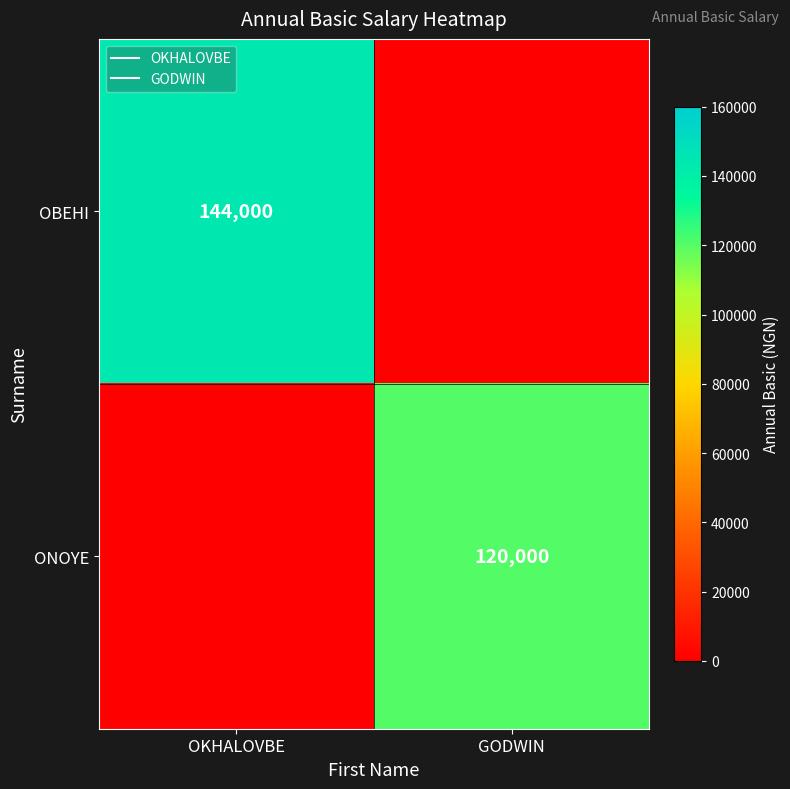

Rank the series by their maximum value, from lowest to highest.

ONOYE, OBEHI